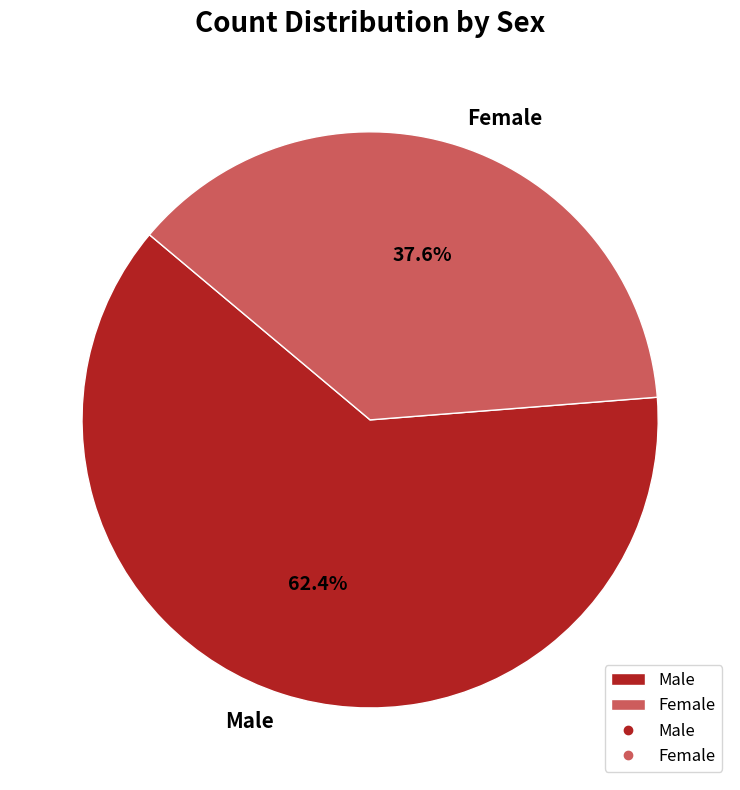

To the nearest percent, what percentage of the pie is Female?

38%